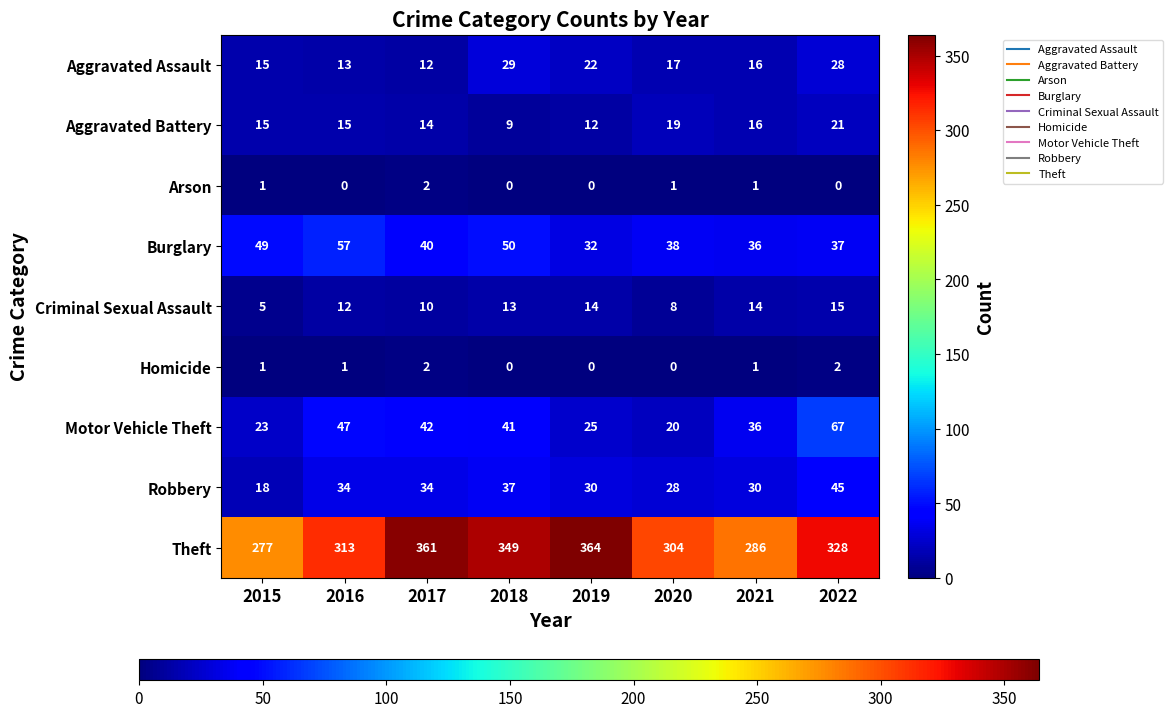

Which category has the highest value across all series?

2019